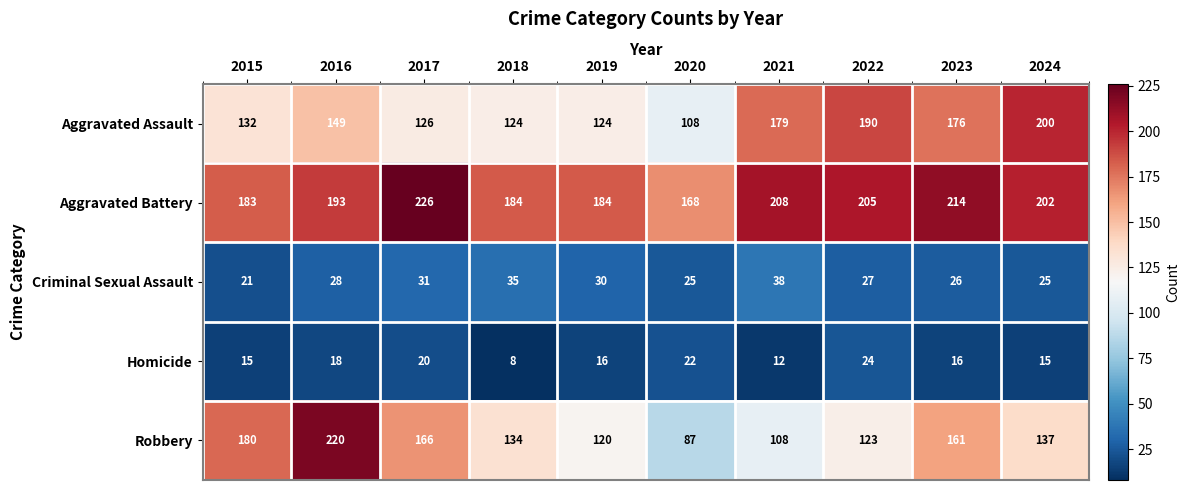

The value of Homicide at 2019 is 16. True or false?

True